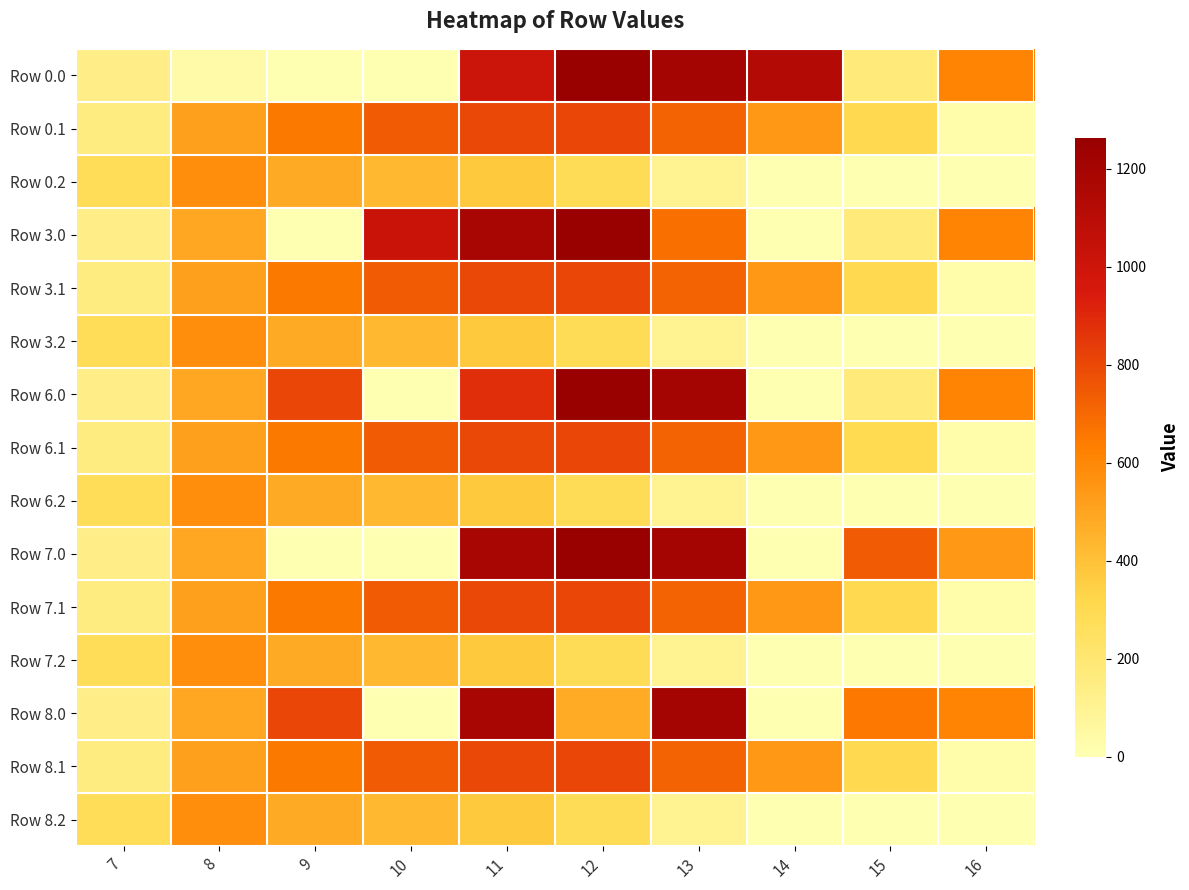

Which label corresponds to the largest value in the chart?

12